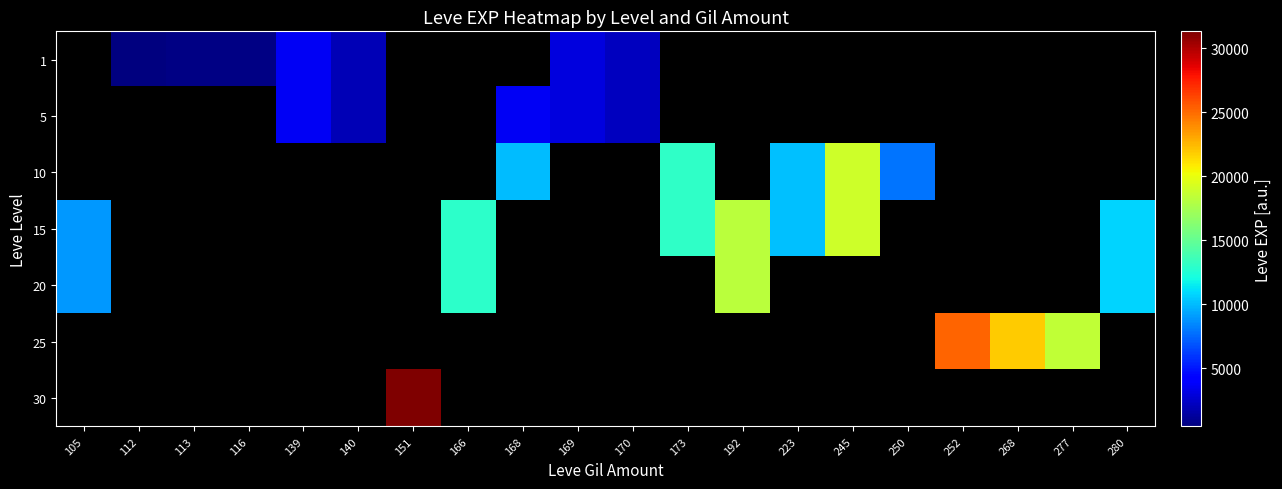

Rank the series by their average value, from lowest to highest.

1, 5, 10, 15, 20, 25, 30